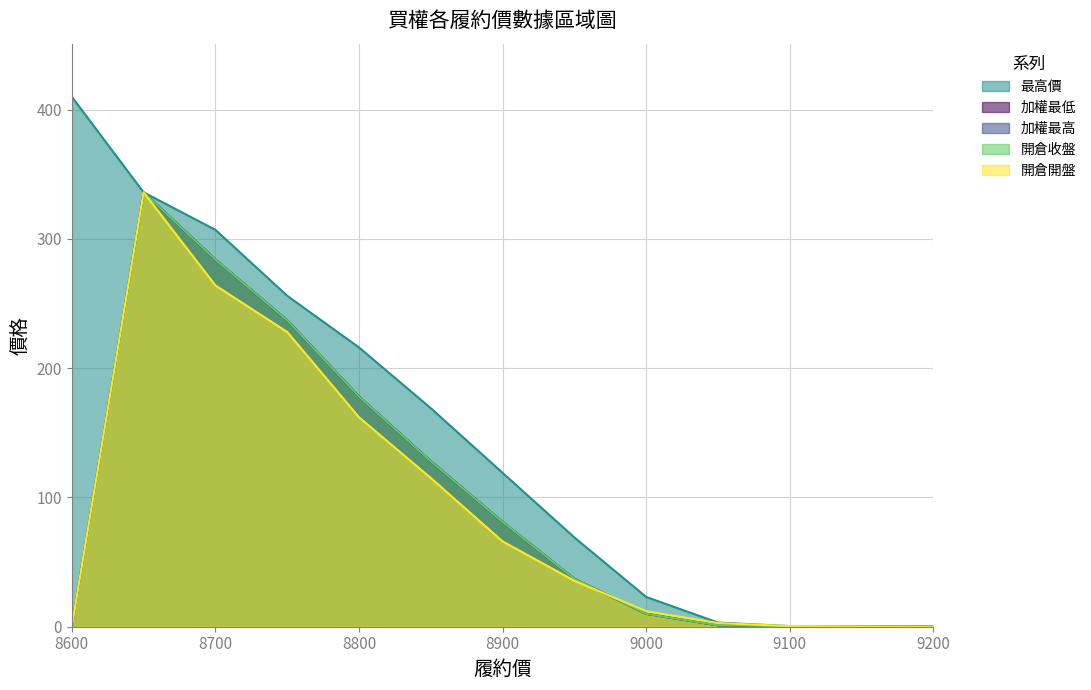

True or false: 加權最高 has a value of 117.4 at 8900.

False